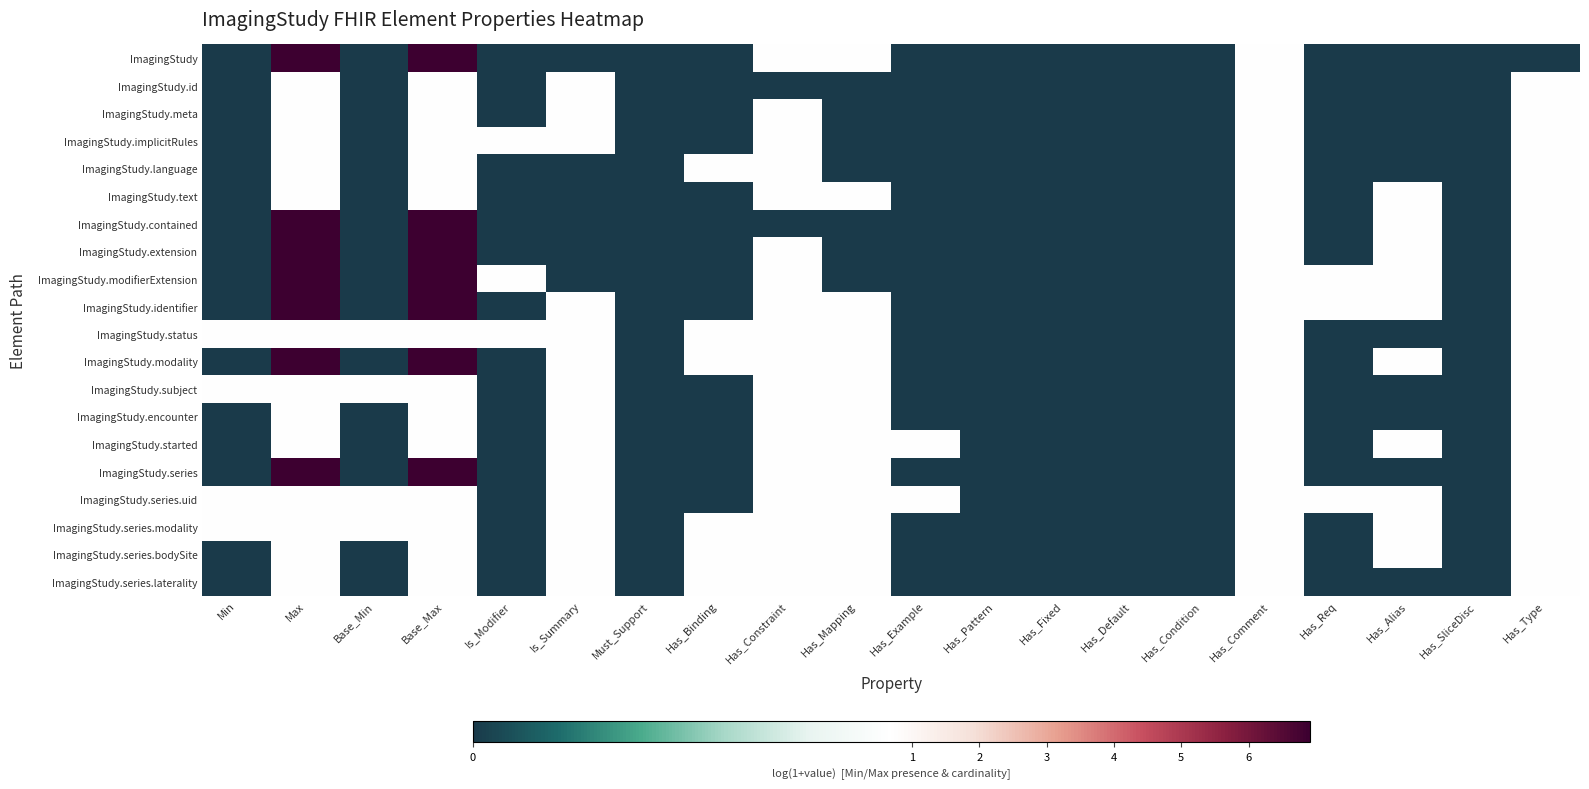

Reading left to right, list all the values displayed in this chart.

ImagingStudy: Min=0.0	Max=6.9	Base_Min=0.0	Base_Max=6.9	Is_Modifier=0.0	Is_Summary=0.0	Must_Support=0.0	Has_Binding=0.0	Has_Constraint=0.7	Has_Mapping=0.7	Has_Example=0.0	Has_Pattern=0.0	Has_Fixed=0.0	Has_Default=0.0	Has_Condition=0.0	Has_Comment=0.7	Has_Req=0.0	Has_Alias=0.0	Has_SliceDisc=0.0	Has_Type=0.0
ImagingStudy.id: Min=0.0	Max=0.7	Base_Min=0.0	Base_Max=0.7	Is_Modifier=0.0	Is_Summary=0.7	Must_Support=0.0	Has_Binding=0.0	Has_Constraint=0.0	Has_Mapping=0.0	Has_Example=0.0	Has_Pattern=0.0	Has_Fixed=0.0	Has_Default=0.0	Has_Condition=0.0	Has_Comment=0.7	Has_Req=0.0	Has_Alias=0.0	Has_SliceDisc=0.0	Has_Type=0.7
ImagingStudy.meta: Min=0.0	Max=0.7	Base_Min=0.0	Base_Max=0.7	Is_Modifier=0.0	Is_Summary=0.7	Must_Support=0.0	Has_Binding=0.0	Has_Constraint=0.7	Has_Mapping=0.0	Has_Example=0.0	Has_Pattern=0.0	Has_Fixed=0.0	Has_Default=0.0	Has_Condition=0.0	Has_Comment=0.7	Has_Req=0.0	Has_Alias=0.0	Has_SliceDisc=0.0	Has_Type=0.7
ImagingStudy.implicitRules: Min=0.0	Max=0.7	Base_Min=0.0	Base_Max=0.7	Is_Modifier=0.7	Is_Summary=0.7	Must_Support=0.0	Has_Binding=0.0	Has_Constraint=0.7	Has_Mapping=0.0	Has_Example=0.0	Has_Pattern=0.0	Has_Fixed=0.0	Has_Default=0.0	Has_Condition=0.0	Has_Comment=0.7	Has_Req=0.0	Has_Alias=0.0	Has_SliceDisc=0.0	Has_Type=0.7
ImagingStudy.language: Min=0.0	Max=0.7	Base_Min=0.0	Base_Max=0.7	Is_Modifier=0.0	Is_Summary=0.0	Must_Support=0.0	Has_Binding=0.7	Has_Constraint=0.7	Has_Mapping=0.0	Has_Example=0.0	Has_Pattern=0.0	Has_Fixed=0.0	Has_Default=0.0	Has_Condition=0.0	Has_Comment=0.7	Has_Req=0.0	Has_Alias=0.0	Has_SliceDisc=0.0	Has_Type=0.7
ImagingStudy.text: Min=0.0	Max=0.7	Base_Min=0.0	Base_Max=0.7	Is_Modifier=0.0	Is_Summary=0.0	Must_Support=0.0	Has_Binding=0.0	Has_Constraint=0.7	Has_Mapping=0.7	Has_Example=0.0	Has_Pattern=0.0	Has_Fixed=0.0	Has_Default=0.0	Has_Condition=0.0	Has_Comment=0.7	Has_Req=0.0	Has_Alias=0.7	Has_SliceDisc=0.0	Has_Type=0.7
ImagingStudy.contained: Min=0.0	Max=6.9	Base_Min=0.0	Base_Max=6.9	Is_Modifier=0.0	Is_Summary=0.0	Must_Support=0.0	Has_Binding=0.0	Has_Constraint=0.0	Has_Mapping=0.0	Has_Example=0.0	Has_Pattern=0.0	Has_Fixed=0.0	Has_Default=0.0	Has_Condition=0.0	Has_Comment=0.7	Has_Req=0.0	Has_Alias=0.7	Has_SliceDisc=0.0	Has_Type=0.7
ImagingStudy.extension: Min=0.0	Max=6.9	Base_Min=0.0	Base_Max=6.9	Is_Modifier=0.0	Is_Summary=0.0	Must_Support=0.0	Has_Binding=0.0	Has_Constraint=0.7	Has_Mapping=0.0	Has_Example=0.0	Has_Pattern=0.0	Has_Fixed=0.0	Has_Default=0.0	Has_Condition=0.0	Has_Comment=0.7	Has_Req=0.0	Has_Alias=0.7	Has_SliceDisc=0.0	Has_Type=0.7
ImagingStudy.modifierExtension: Min=0.0	Max=6.9	Base_Min=0.0	Base_Max=6.9	Is_Modifier=0.7	Is_Summary=0.0	Must_Support=0.0	Has_Binding=0.0	Has_Constraint=0.7	Has_Mapping=0.0	Has_Example=0.0	Has_Pattern=0.0	Has_Fixed=0.0	Has_Default=0.0	Has_Condition=0.0	Has_Comment=0.7	Has_Req=0.7	Has_Alias=0.7	Has_SliceDisc=0.0	Has_Type=0.7
ImagingStudy.identifier: Min=0.0	Max=6.9	Base_Min=0.0	Base_Max=6.9	Is_Modifier=0.0	Is_Summary=0.7	Must_Support=0.0	Has_Binding=0.0	Has_Constraint=0.7	Has_Mapping=0.7	Has_Example=0.0	Has_Pattern=0.0	Has_Fixed=0.0	Has_Default=0.0	Has_Condition=0.0	Has_Comment=0.7	Has_Req=0.7	Has_Alias=0.7	Has_SliceDisc=0.0	Has_Type=0.7
ImagingStudy.status: Min=0.7	Max=0.7	Base_Min=0.7	Base_Max=0.7	Is_Modifier=0.7	Is_Summary=0.7	Must_Support=0.0	Has_Binding=0.7	Has_Constraint=0.7	Has_Mapping=0.7	Has_Example=0.0	Has_Pattern=0.0	Has_Fixed=0.0	Has_Default=0.0	Has_Condition=0.0	Has_Comment=0.7	Has_Req=0.0	Has_Alias=0.0	Has_SliceDisc=0.0	Has_Type=0.7
ImagingStudy.modality: Min=0.0	Max=6.9	Base_Min=0.0	Base_Max=6.9	Is_Modifier=0.0	Is_Summary=0.7	Must_Support=0.0	Has_Binding=0.7	Has_Constraint=0.7	Has_Mapping=0.7	Has_Example=0.0	Has_Pattern=0.0	Has_Fixed=0.0	Has_Default=0.0	Has_Condition=0.0	Has_Comment=0.7	Has_Req=0.0	Has_Alias=0.7	Has_SliceDisc=0.0	Has_Type=0.7
ImagingStudy.subject: Min=0.7	Max=0.7	Base_Min=0.7	Base_Max=0.7	Is_Modifier=0.0	Is_Summary=0.7	Must_Support=0.0	Has_Binding=0.0	Has_Constraint=0.7	Has_Mapping=0.7	Has_Example=0.0	Has_Pattern=0.0	Has_Fixed=0.0	Has_Default=0.0	Has_Condition=0.0	Has_Comment=0.7	Has_Req=0.0	Has_Alias=0.0	Has_SliceDisc=0.0	Has_Type=0.7
ImagingStudy.encounter: Min=0.0	Max=0.7	Base_Min=0.0	Base_Max=0.7	Is_Modifier=0.0	Is_Summary=0.7	Must_Support=0.0	Has_Binding=0.0	Has_Constraint=0.7	Has_Mapping=0.7	Has_Example=0.0	Has_Pattern=0.0	Has_Fixed=0.0	Has_Default=0.0	Has_Condition=0.0	Has_Comment=0.7	Has_Req=0.0	Has_Alias=0.0	Has_SliceDisc=0.0	Has_Type=0.7
ImagingStudy.started: Min=0.0	Max=0.7	Base_Min=0.0	Base_Max=0.7	Is_Modifier=0.0	Is_Summary=0.7	Must_Support=0.0	Has_Binding=0.0	Has_Constraint=0.7	Has_Mapping=0.7	Has_Example=0.7	Has_Pattern=0.0	Has_Fixed=0.0	Has_Default=0.0	Has_Condition=0.0	Has_Comment=0.7	Has_Req=0.0	Has_Alias=0.7	Has_SliceDisc=0.0	Has_Type=0.7
ImagingStudy.series: Min=0.0	Max=6.9	Base_Min=0.0	Base_Max=6.9	Is_Modifier=0.0	Is_Summary=0.7	Must_Support=0.0	Has_Binding=0.0	Has_Constraint=0.7	Has_Mapping=0.7	Has_Example=0.0	Has_Pattern=0.0	Has_Fixed=0.0	Has_Default=0.0	Has_Condition=0.0	Has_Comment=0.7	Has_Req=0.0	Has_Alias=0.0	Has_SliceDisc=0.0	Has_Type=0.7
ImagingStudy.series.uid: Min=0.7	Max=0.7	Base_Min=0.7	Base_Max=0.7	Is_Modifier=0.0	Is_Summary=0.7	Must_Support=0.0	Has_Binding=0.0	Has_Constraint=0.7	Has_Mapping=0.7	Has_Example=0.7	Has_Pattern=0.0	Has_Fixed=0.0	Has_Default=0.0	Has_Condition=0.0	Has_Comment=0.7	Has_Req=0.7	Has_Alias=0.7	Has_SliceDisc=0.0	Has_Type=0.7
ImagingStudy.series.modality: Min=0.7	Max=0.7	Base_Min=0.7	Base_Max=0.7	Is_Modifier=0.0	Is_Summary=0.7	Must_Support=0.0	Has_Binding=0.7	Has_Constraint=0.7	Has_Mapping=0.7	Has_Example=0.0	Has_Pattern=0.0	Has_Fixed=0.0	Has_Default=0.0	Has_Condition=0.0	Has_Comment=0.7	Has_Req=0.0	Has_Alias=0.7	Has_SliceDisc=0.0	Has_Type=0.7
ImagingStudy.series.bodySite: Min=0.0	Max=0.7	Base_Min=0.0	Base_Max=0.7	Is_Modifier=0.0	Is_Summary=0.7	Must_Support=0.0	Has_Binding=0.7	Has_Constraint=0.7	Has_Mapping=0.7	Has_Example=0.0	Has_Pattern=0.0	Has_Fixed=0.0	Has_Default=0.0	Has_Condition=0.0	Has_Comment=0.7	Has_Req=0.0	Has_Alias=0.7	Has_SliceDisc=0.0	Has_Type=0.7
ImagingStudy.series.laterality: Min=0.0	Max=0.7	Base_Min=0.0	Base_Max=0.7	Is_Modifier=0.0	Is_Summary=0.7	Must_Support=0.0	Has_Binding=0.7	Has_Constraint=0.7	Has_Mapping=0.7	Has_Example=0.0	Has_Pattern=0.0	Has_Fixed=0.0	Has_Default=0.0	Has_Condition=0.0	Has_Comment=0.7	Has_Req=0.0	Has_Alias=0.0	Has_SliceDisc=0.0	Has_Type=0.7